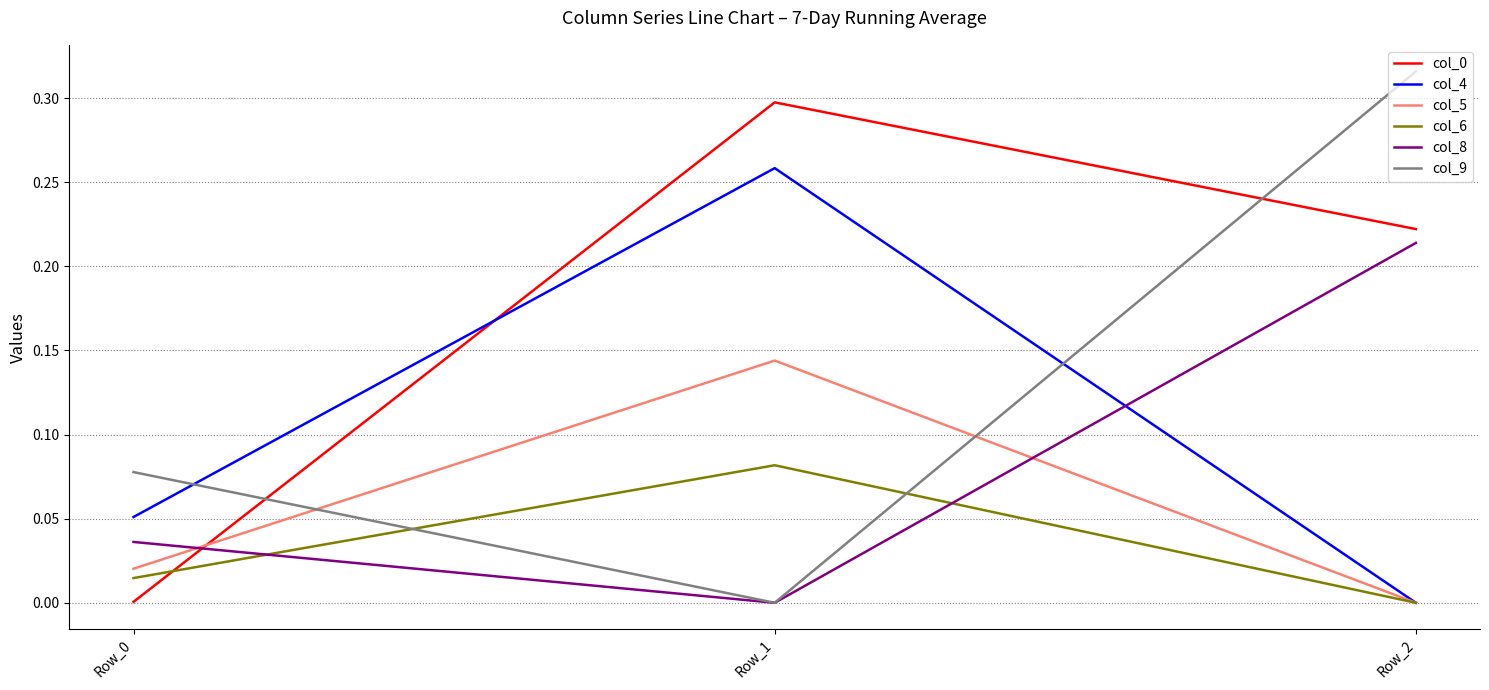

True or false: col_9 has a value of 0.0 at Row_0.

False